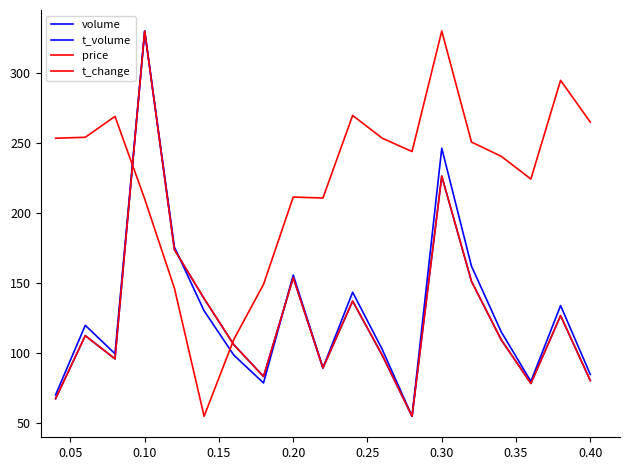

Does the chart have visible grid lines?

No